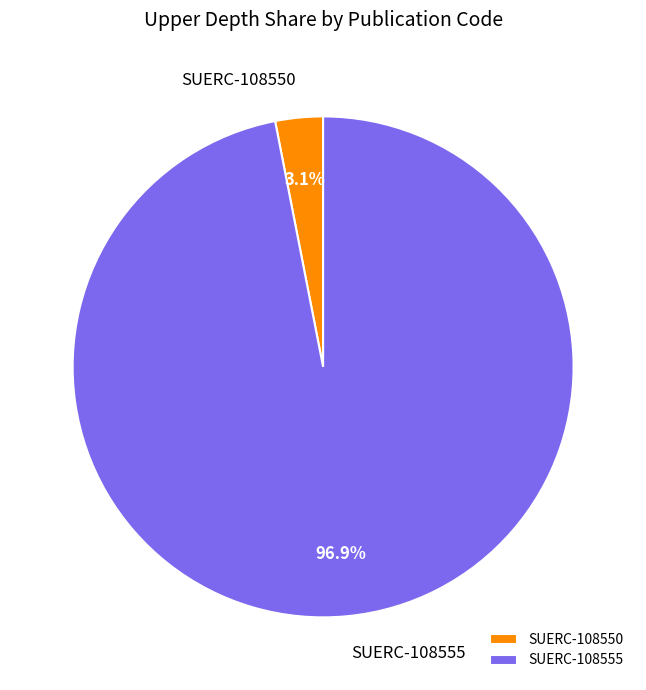

How many slices are in this pie chart?

2